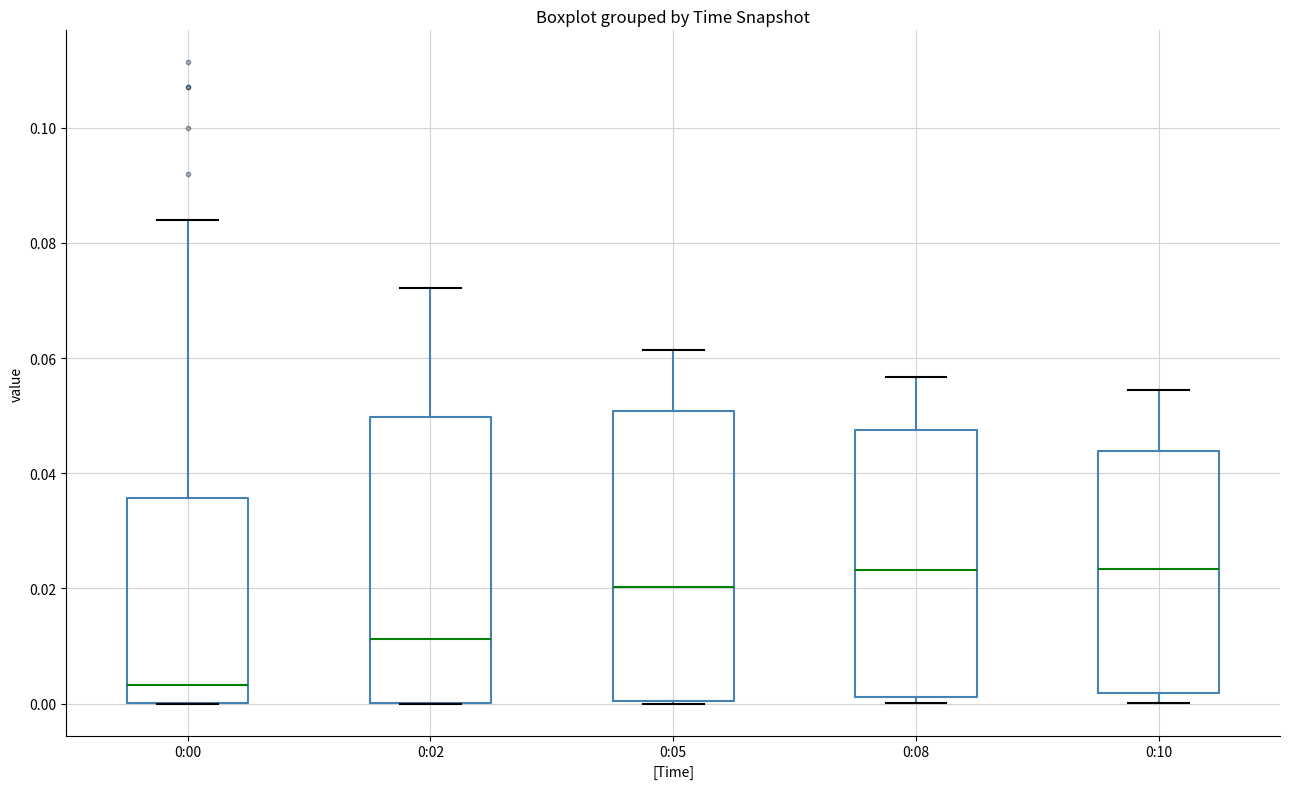

Reading left to right, read every box against the y-axis: the position of its median line, the range the box covers, and the ends of its whiskers. The values are not printed on the chart, so give them approximately, as read against the axis.

0:00: median 0.004, box 0.000 to 0.036, whiskers 0.000 to 0.084
0:02: median 0.012, box 0.000 to 0.050, whiskers 0.000 to 0.072
0:05: median 0.020, box 0.000 to 0.050, whiskers 0.000 to 0.062
0:08: median 0.024, box 0.002 to 0.048, whiskers 0.000 to 0.056
0:10: median 0.024, box 0.002 to 0.044, whiskers 0.000 to 0.054